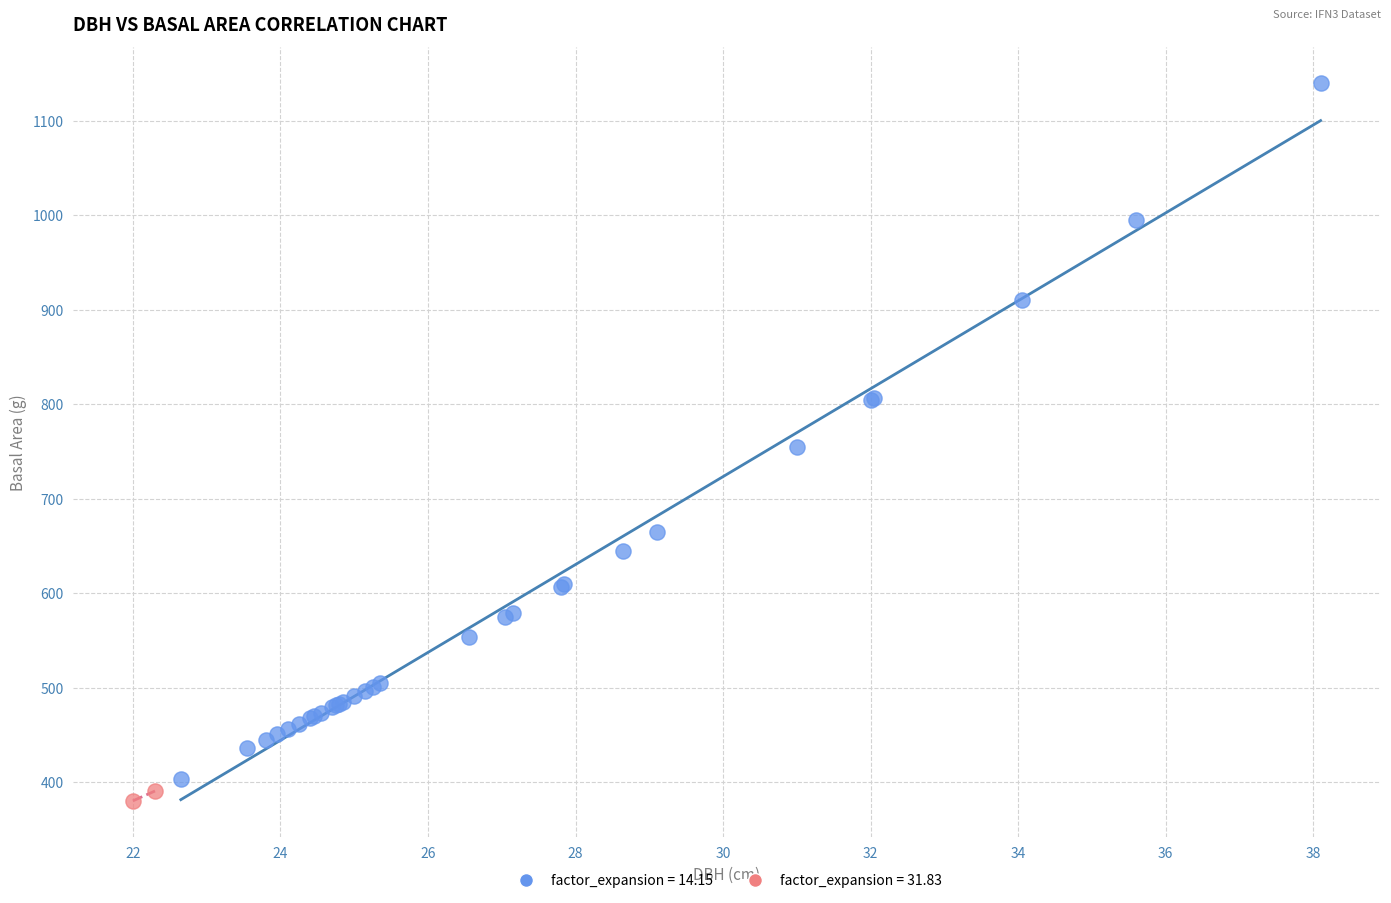

Which series contains the lowest Y value?

factor_expansion = 31.83